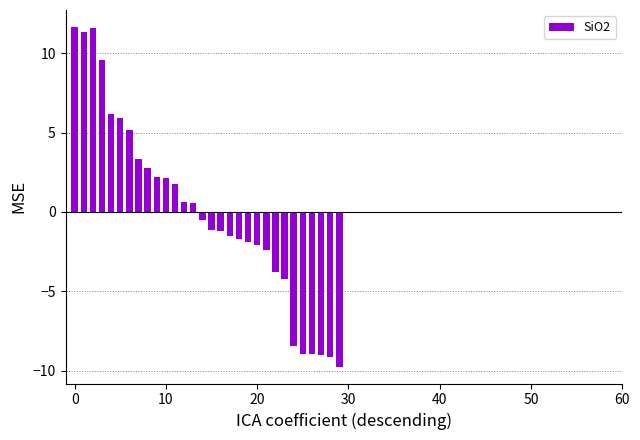

What is the value of the 5th bar from the left?

6.2